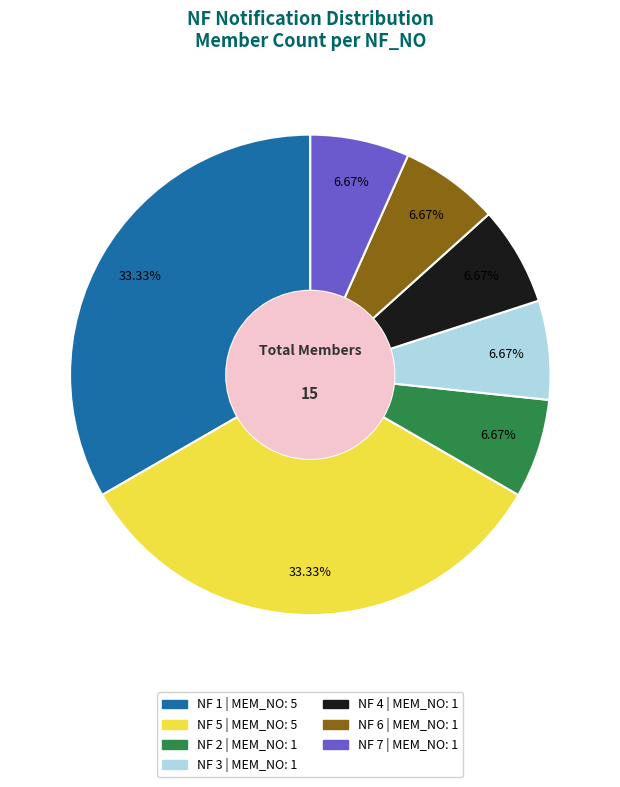

Does NF 5 represent more than half of the total?

No